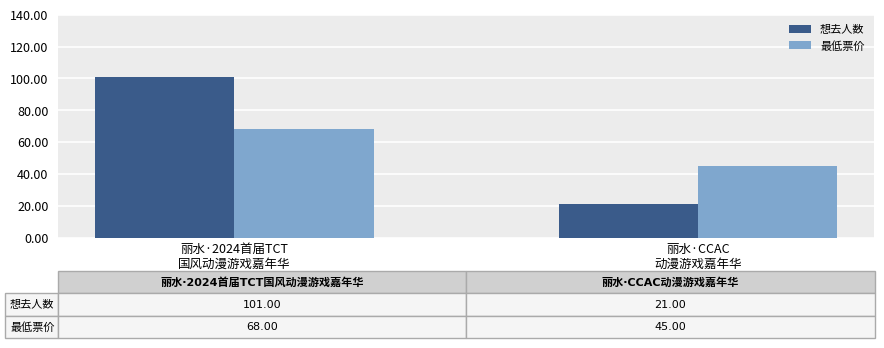

What is the minimum value shown in the chart?

21